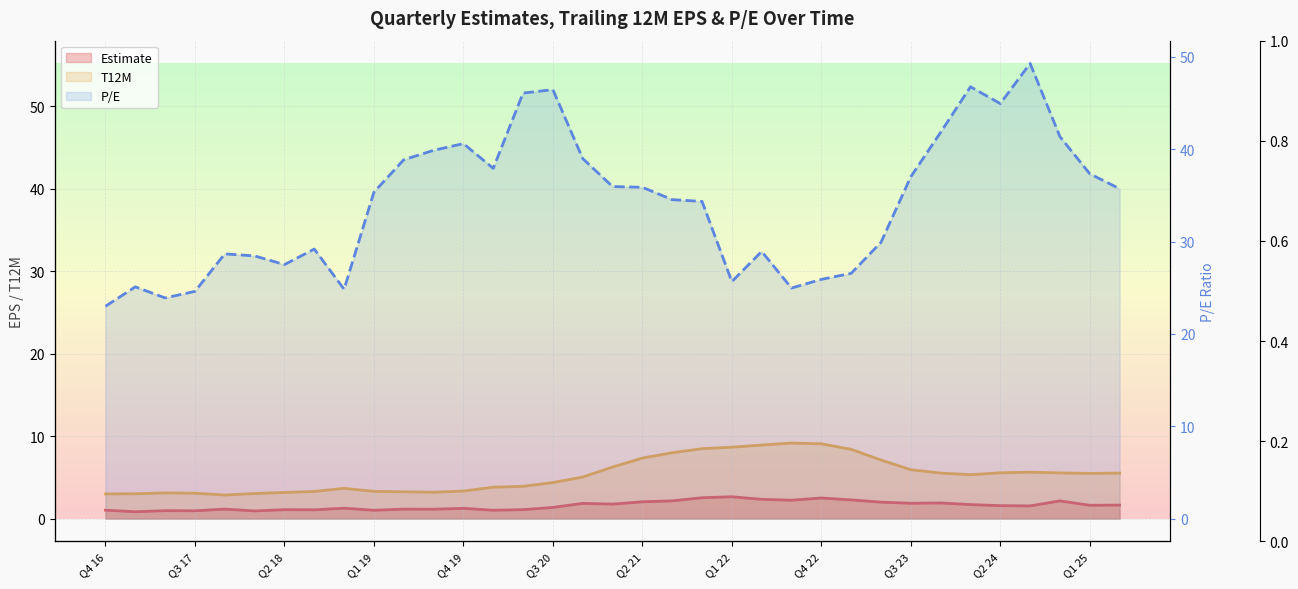

At Q4 19, list the series in order from largest to smallest.

P/E, T12M, Estimate